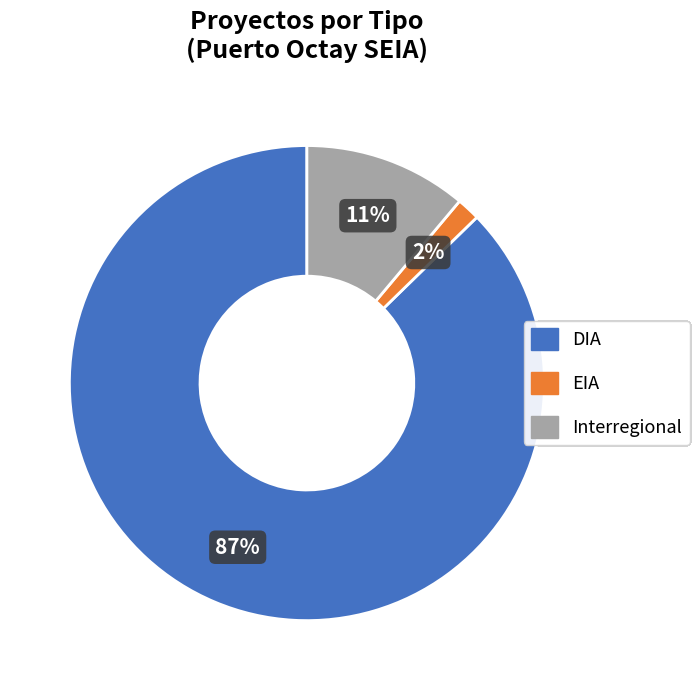

Count the number of slices in the pie.

3